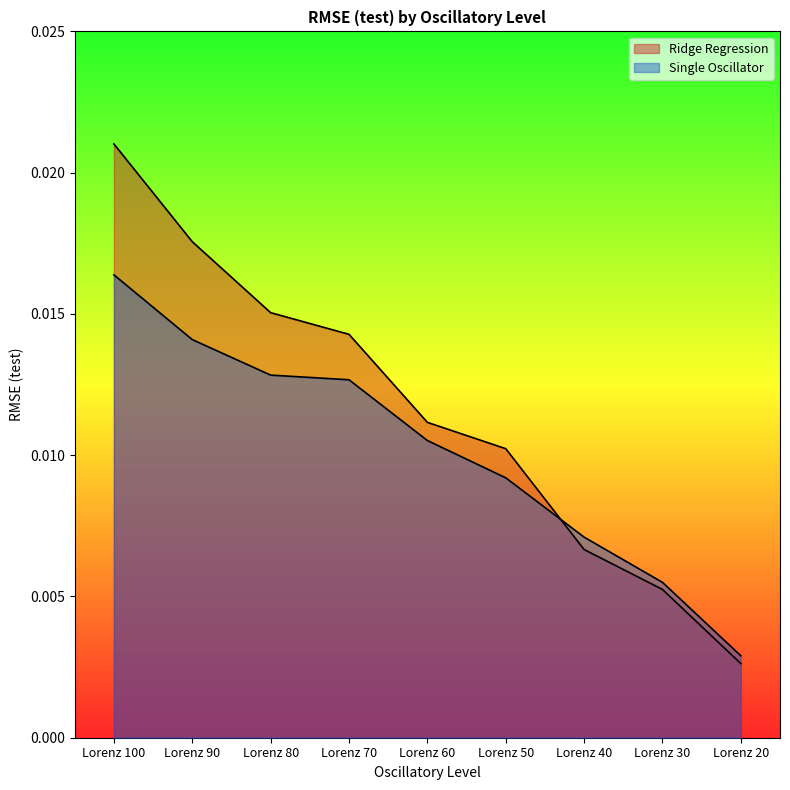

At which label is Single Oscillator closest to 0?

Lorenz 20